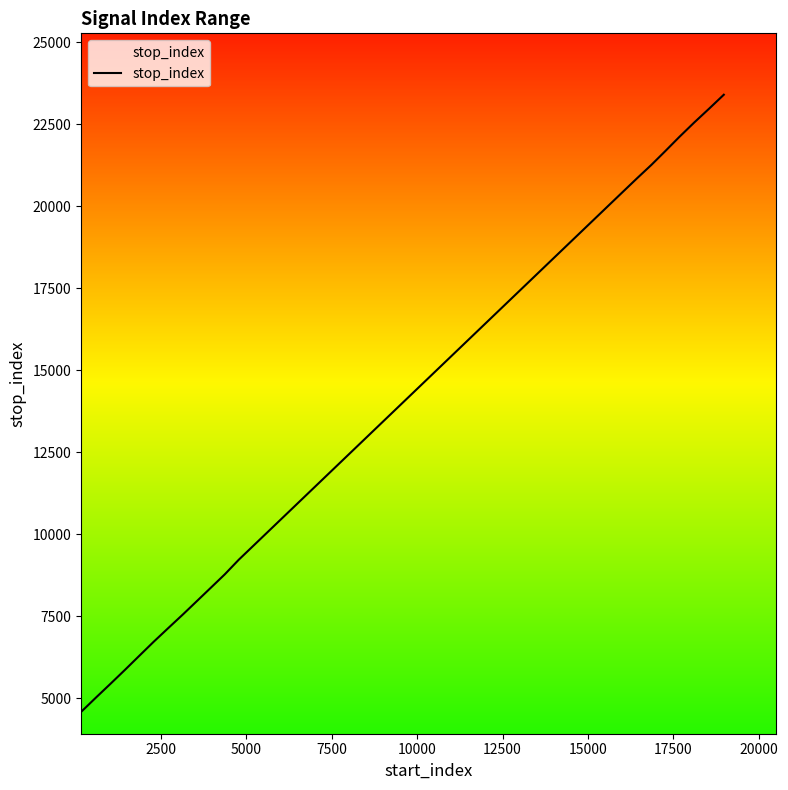

What is the difference between the maximum and minimum values?

18790